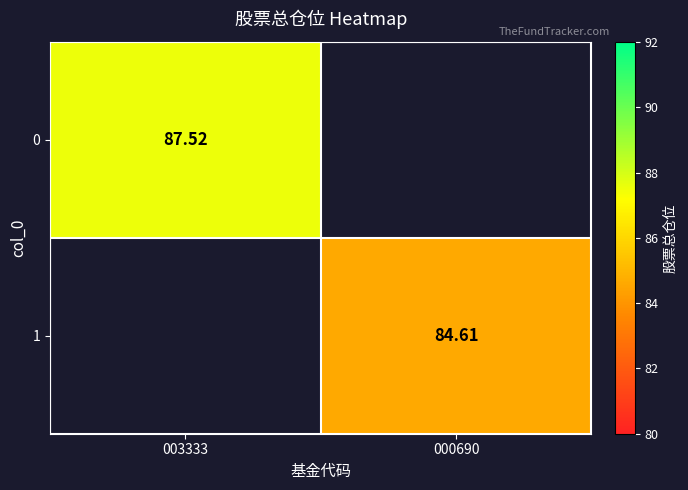

At which label is 0 closest to 87?

003333